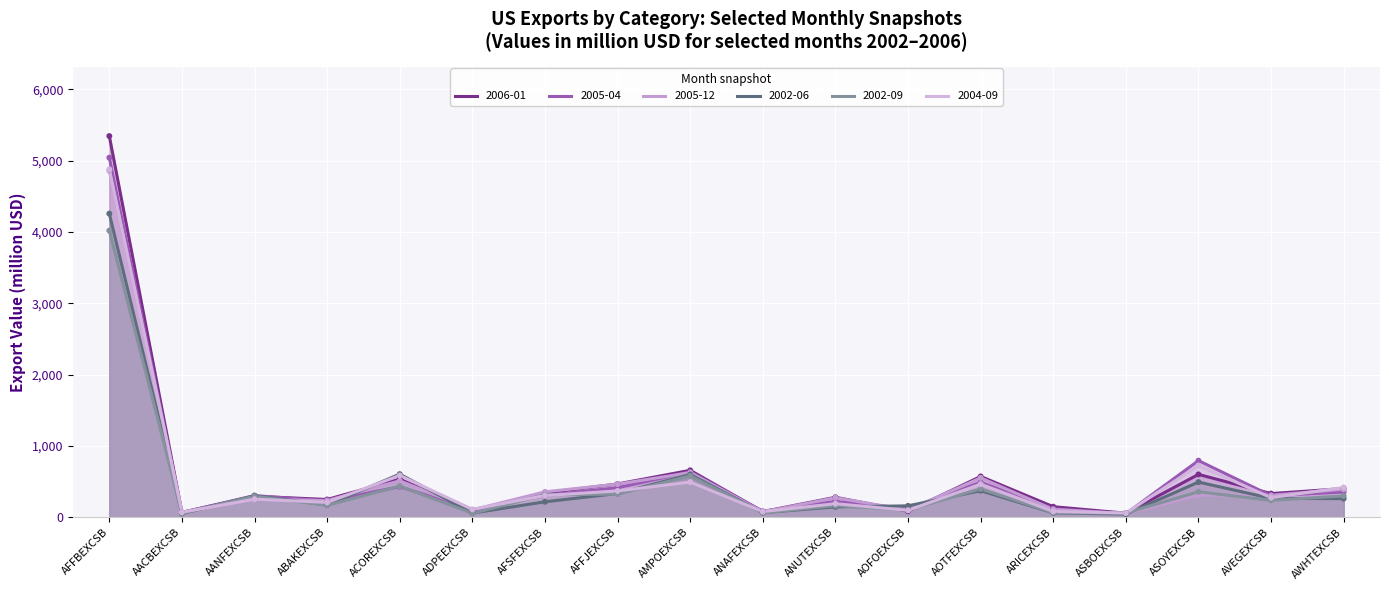

Which series reaches the maximum Y coordinate?

2006-01